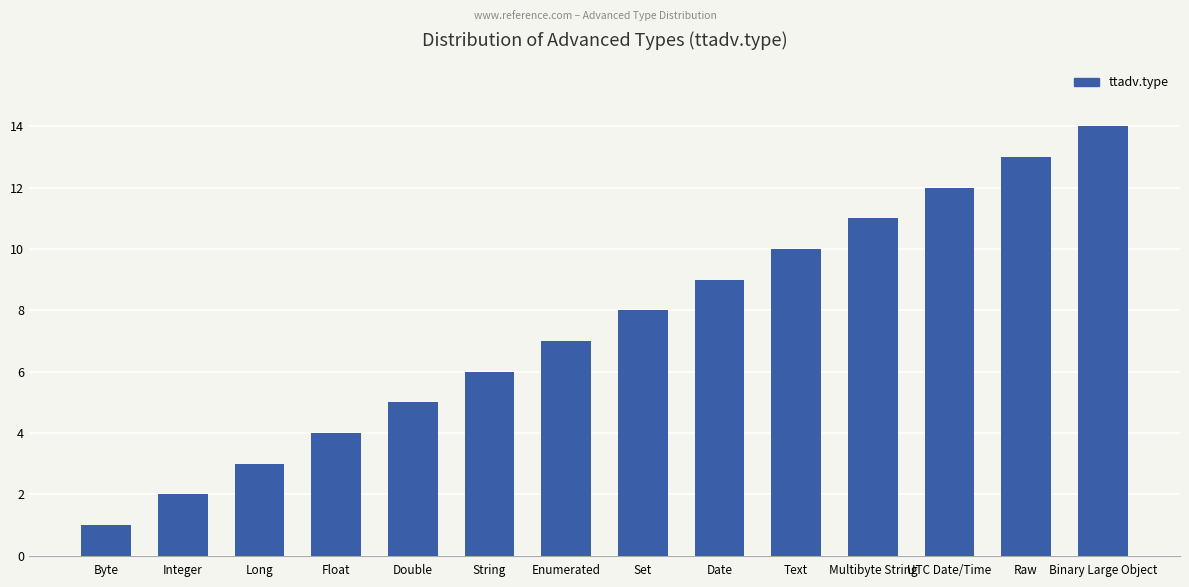

Approximately how many times larger is the value at Text compared to Double?

2.0